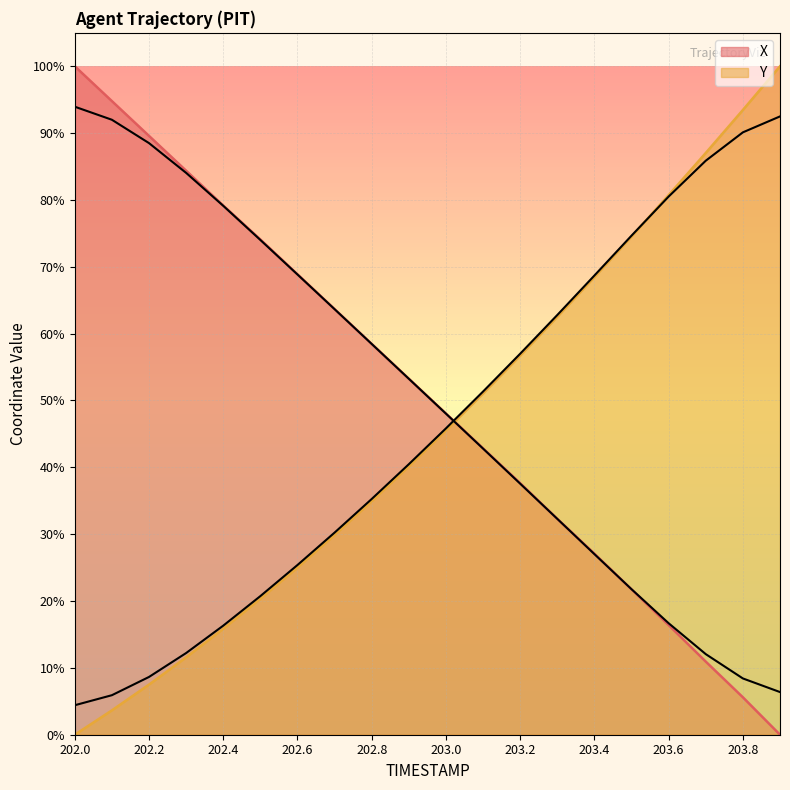

How many intersections are there between Y and X?

1